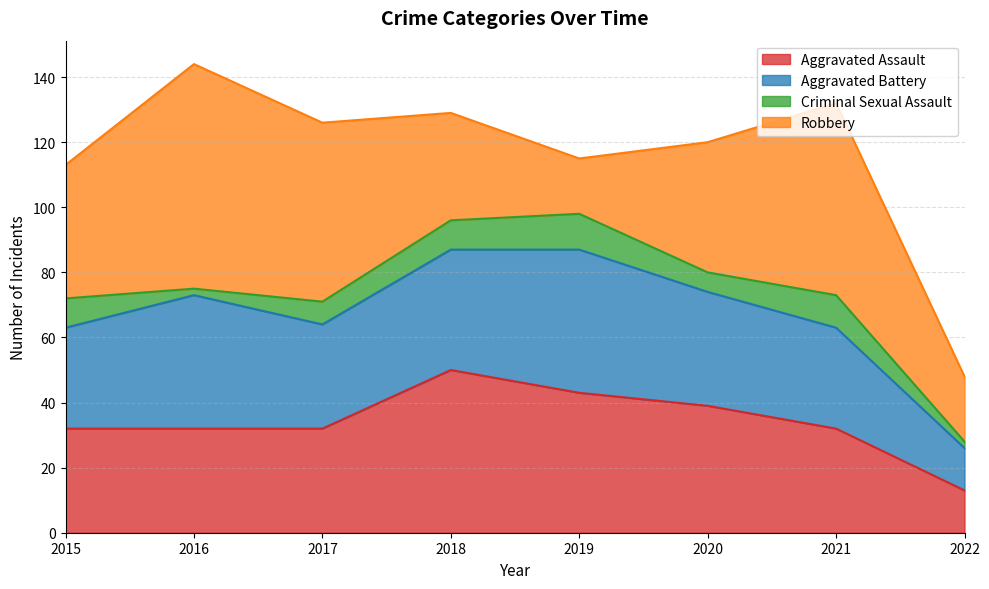

Reading right to left, extract all data points from this chart.

Aggravated Assault: 13	32	39	43	50	32	32	32
Aggravated Battery: 13	31	35	44	37	32	41	31
Criminal Sexual Assault: 2	10	6	11	9	7	2	9
Robbery: 20	59	40	17	33	55	69	41